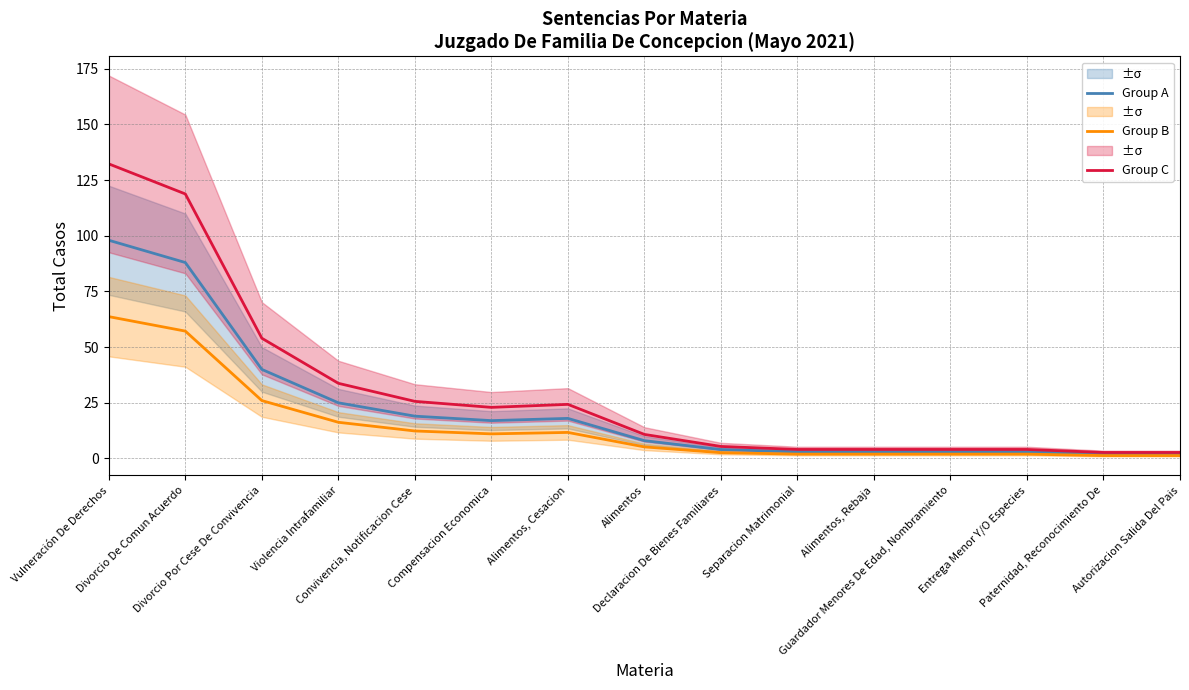

The value of Group A at Violencia Intrafamiliar is 25.0. True or false?

True